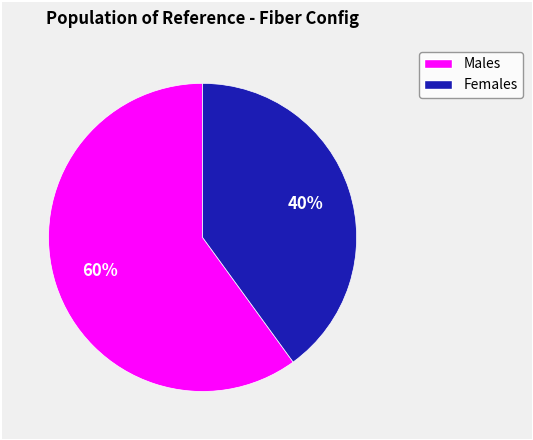

To the nearest percent, what is the difference between the largest and smallest slice percentages?

20%